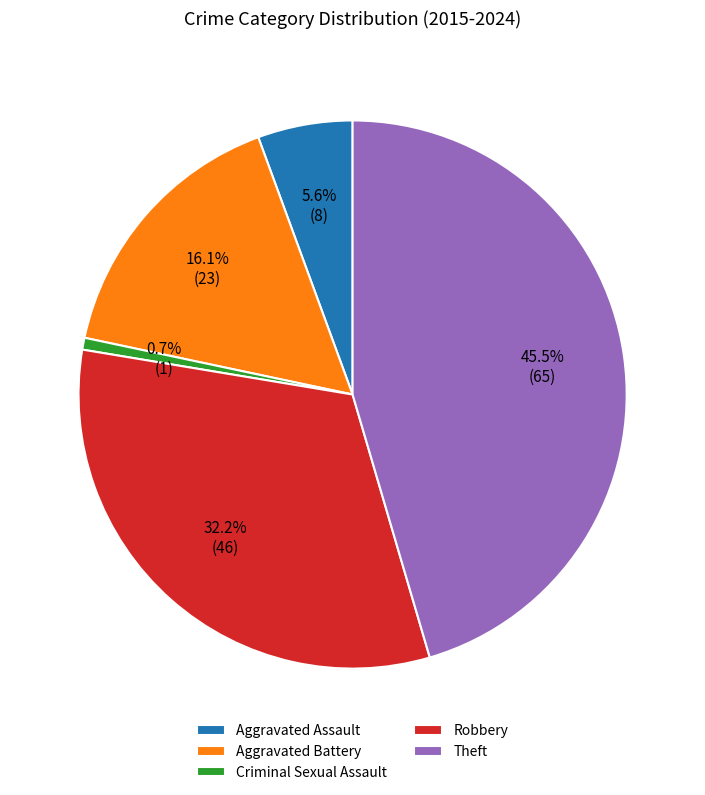

Which has a higher value, Aggravated Battery or Aggravated Assault?

Aggravated Battery